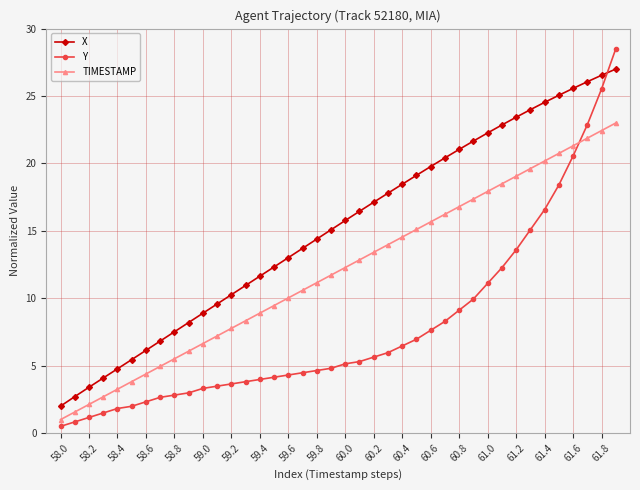

Which series has the widest spread of values?

Y